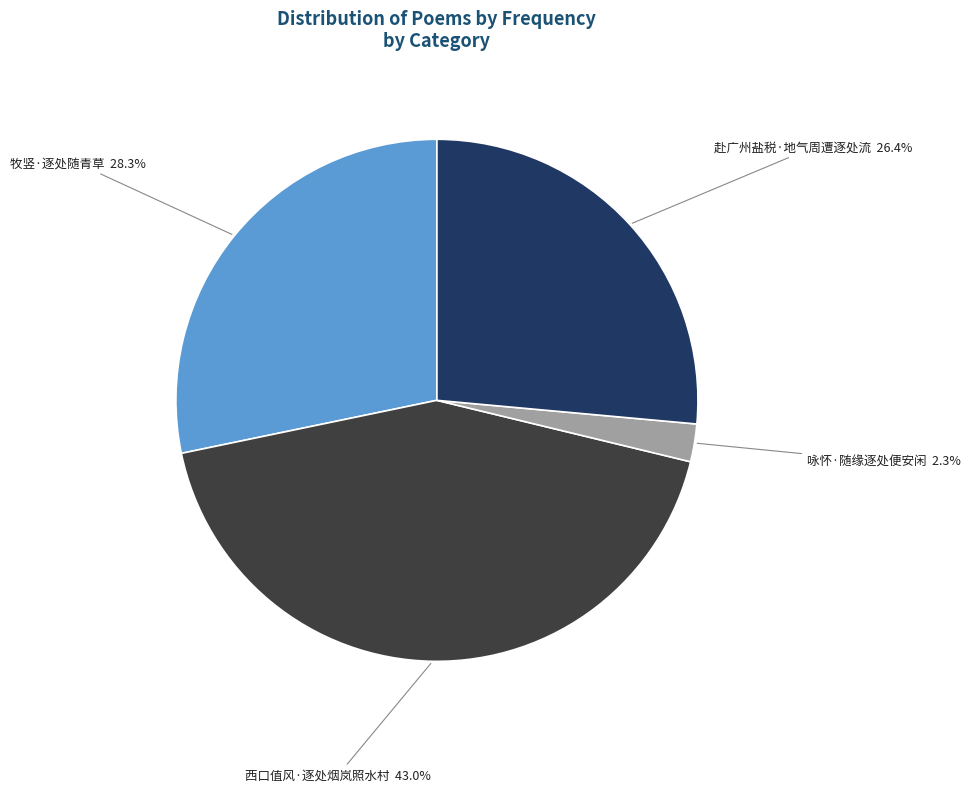

True or false: 赴广州盐税·地气周遭逐处流 accounts for 26% of the total.

True